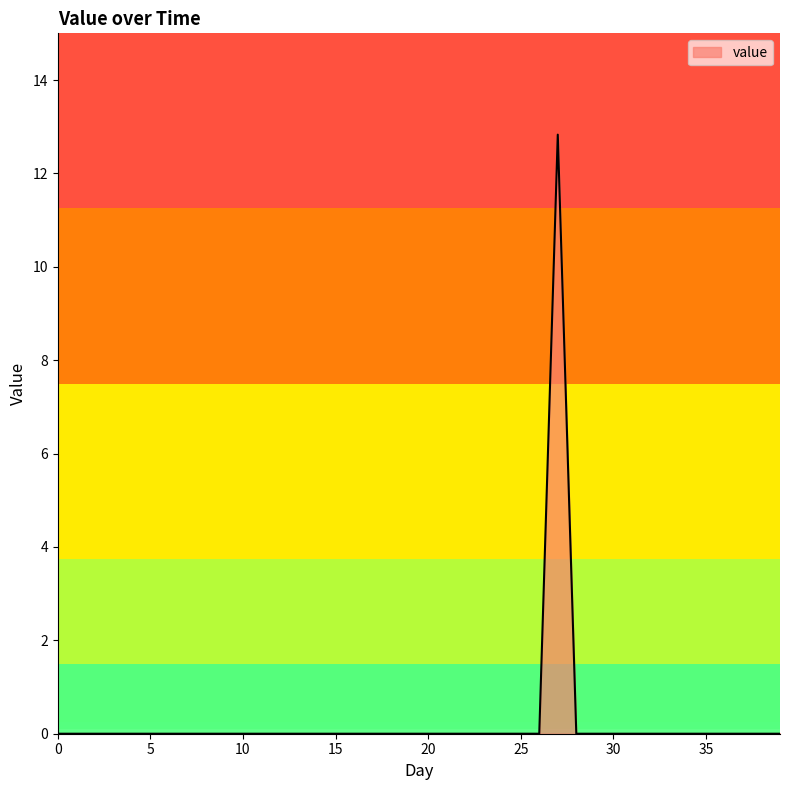

What is the difference between the maximum and minimum values?

12.8